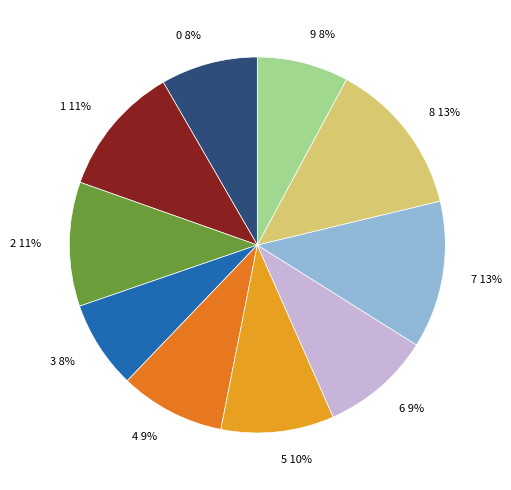

True or false: 2 accounts for 1% of the total.

False